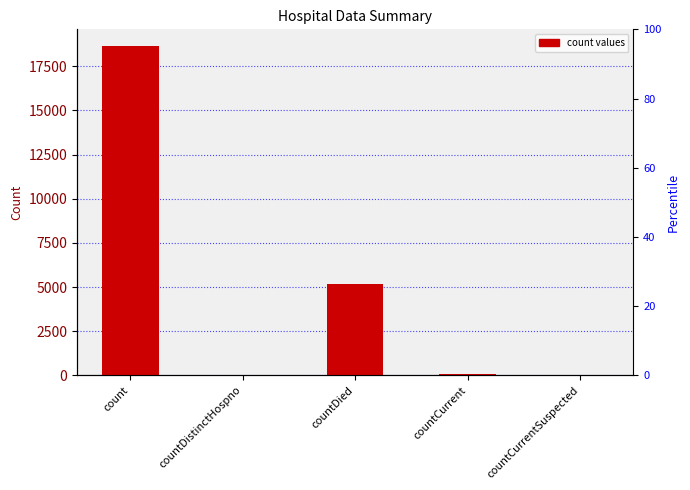

Which label corresponds to the smallest value in the chart?

countCurrentSuspected